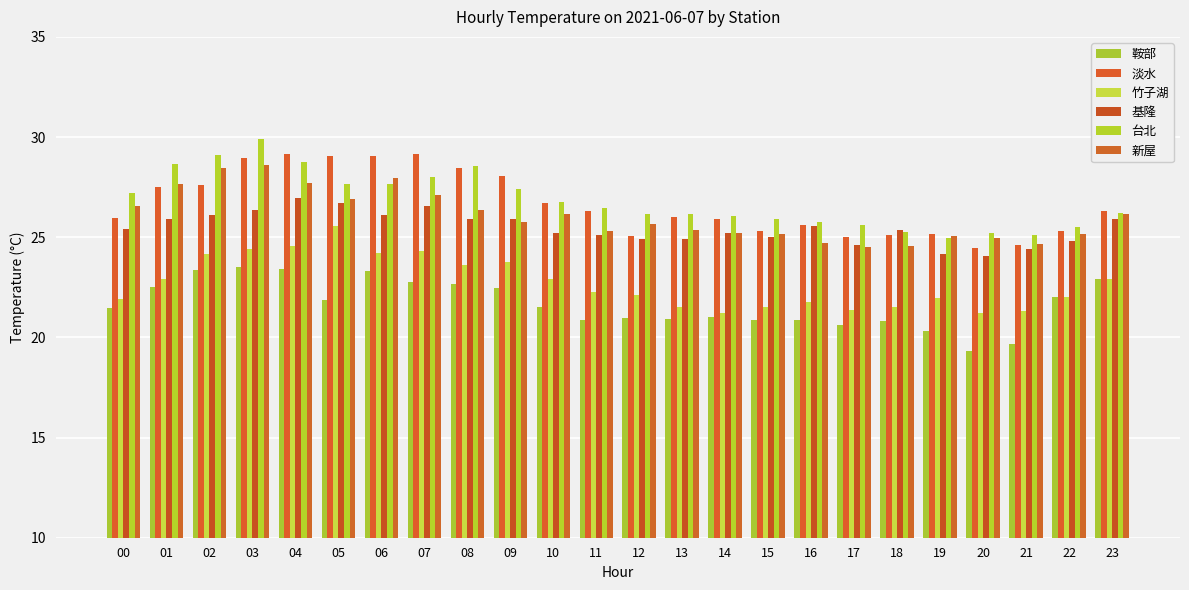

Does the chart contain any negative values?

No